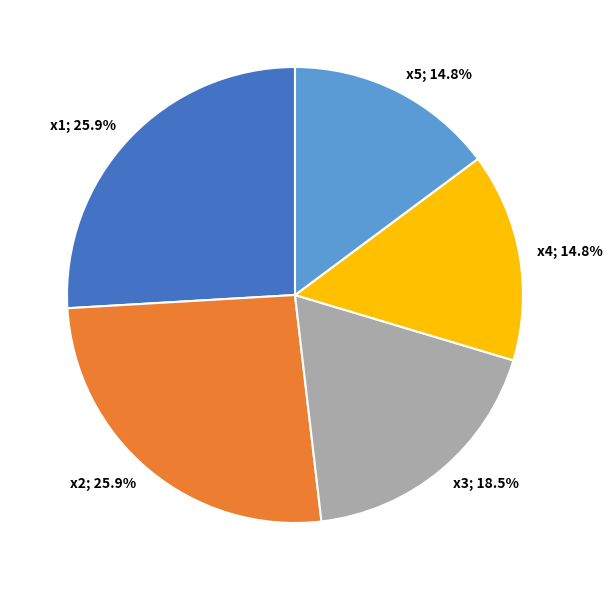

Does any single category account for the majority?

No